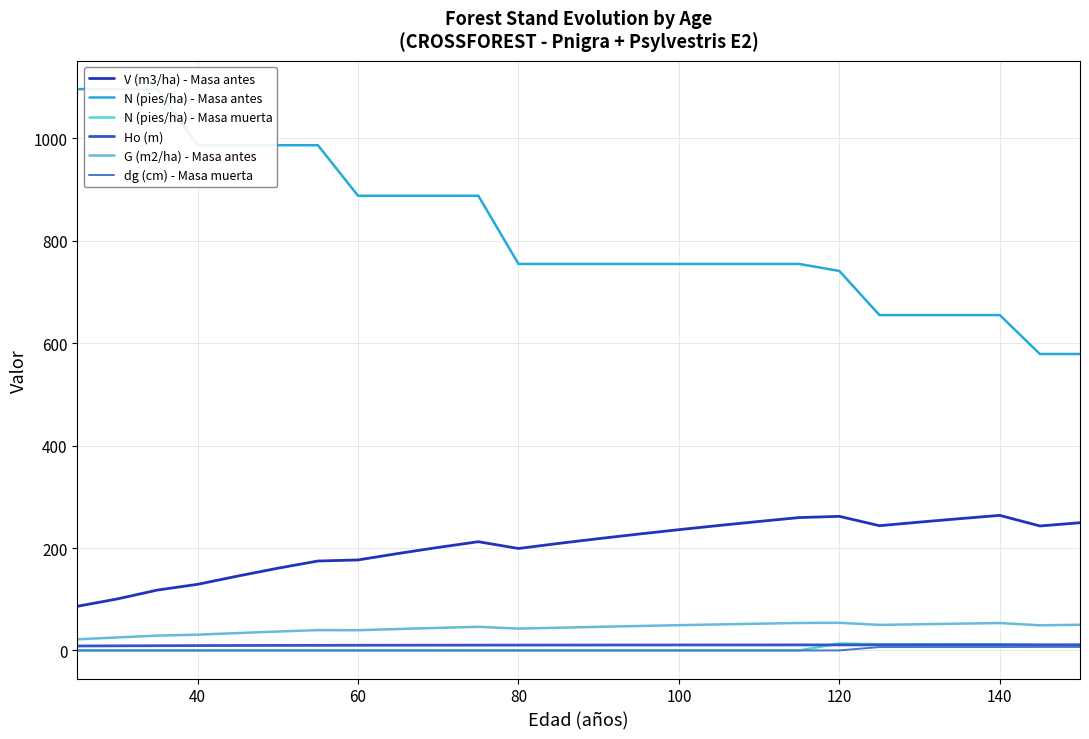

True or false: N (pies/ha) - Masa muerta and V (m3/ha) - Masa antes cross at least once.

False